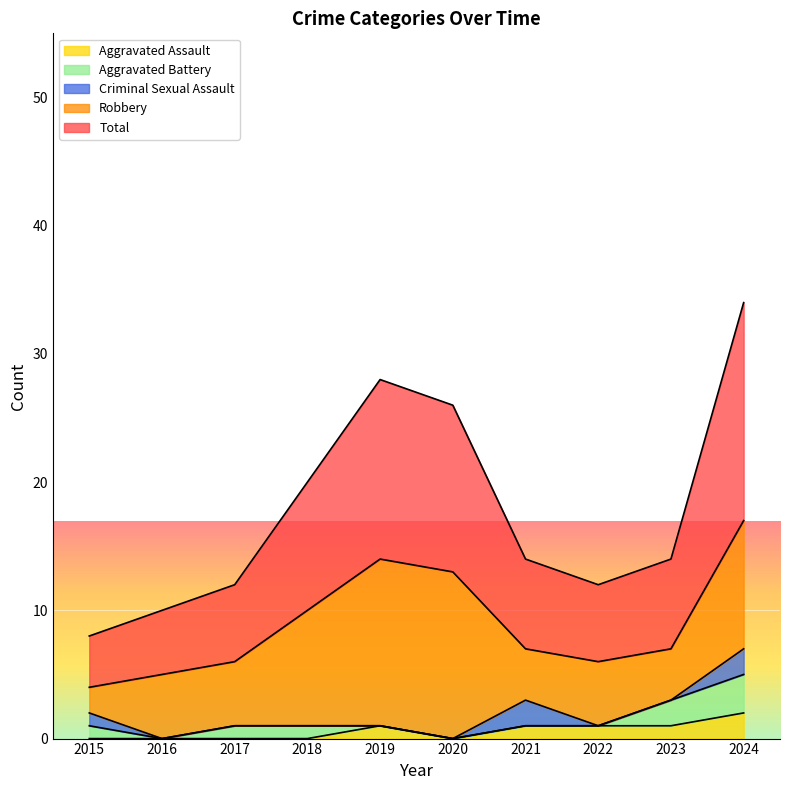

Which series has the largest total across all categories?

Total